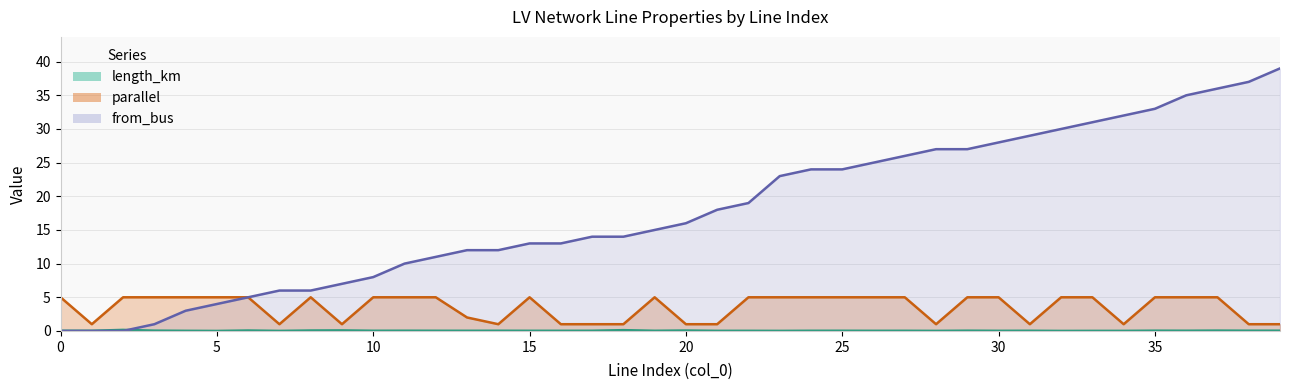

What are all the series names shown in the legend?

length_km, parallel, from_bus